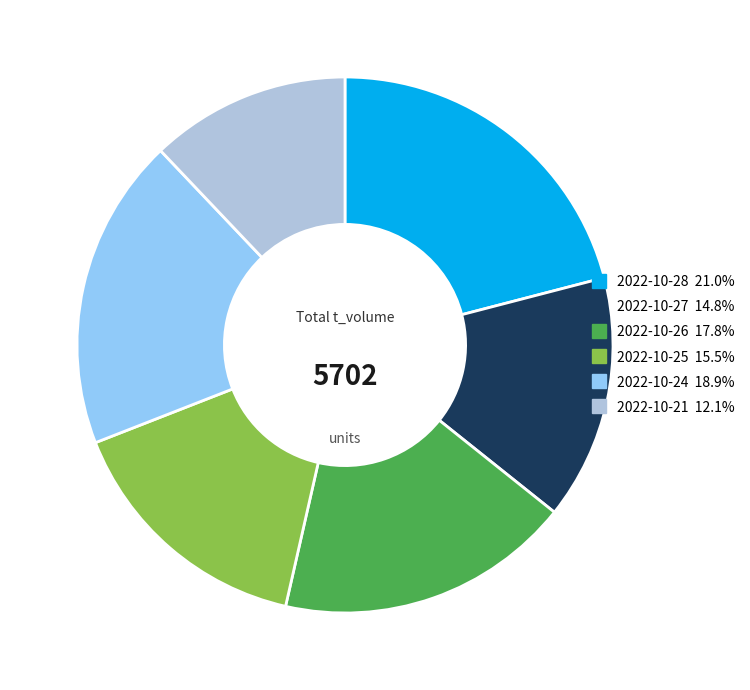

Between 2022-10-21 and 2022-10-25, which is larger?

2022-10-25